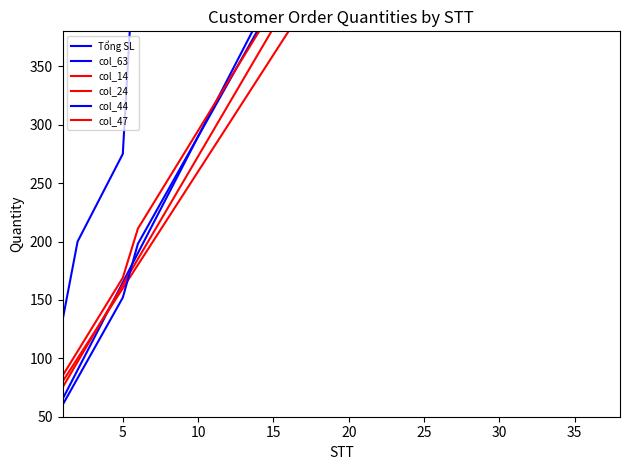

How many lines are shown in the chart?

6